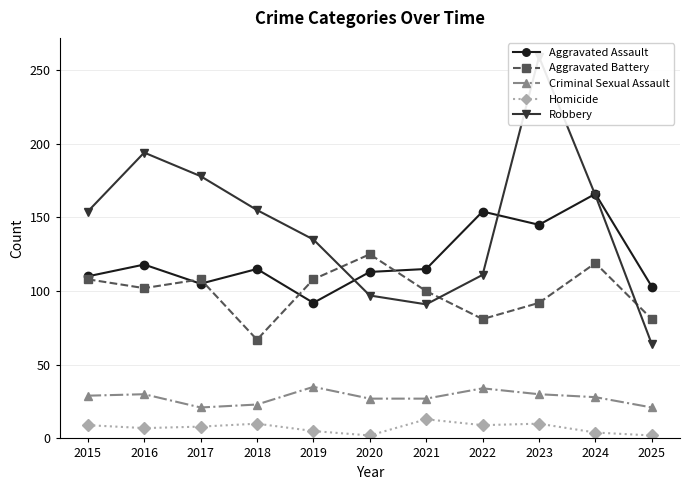

True or false: Aggravated Battery has a value of 108 at 2017.

True